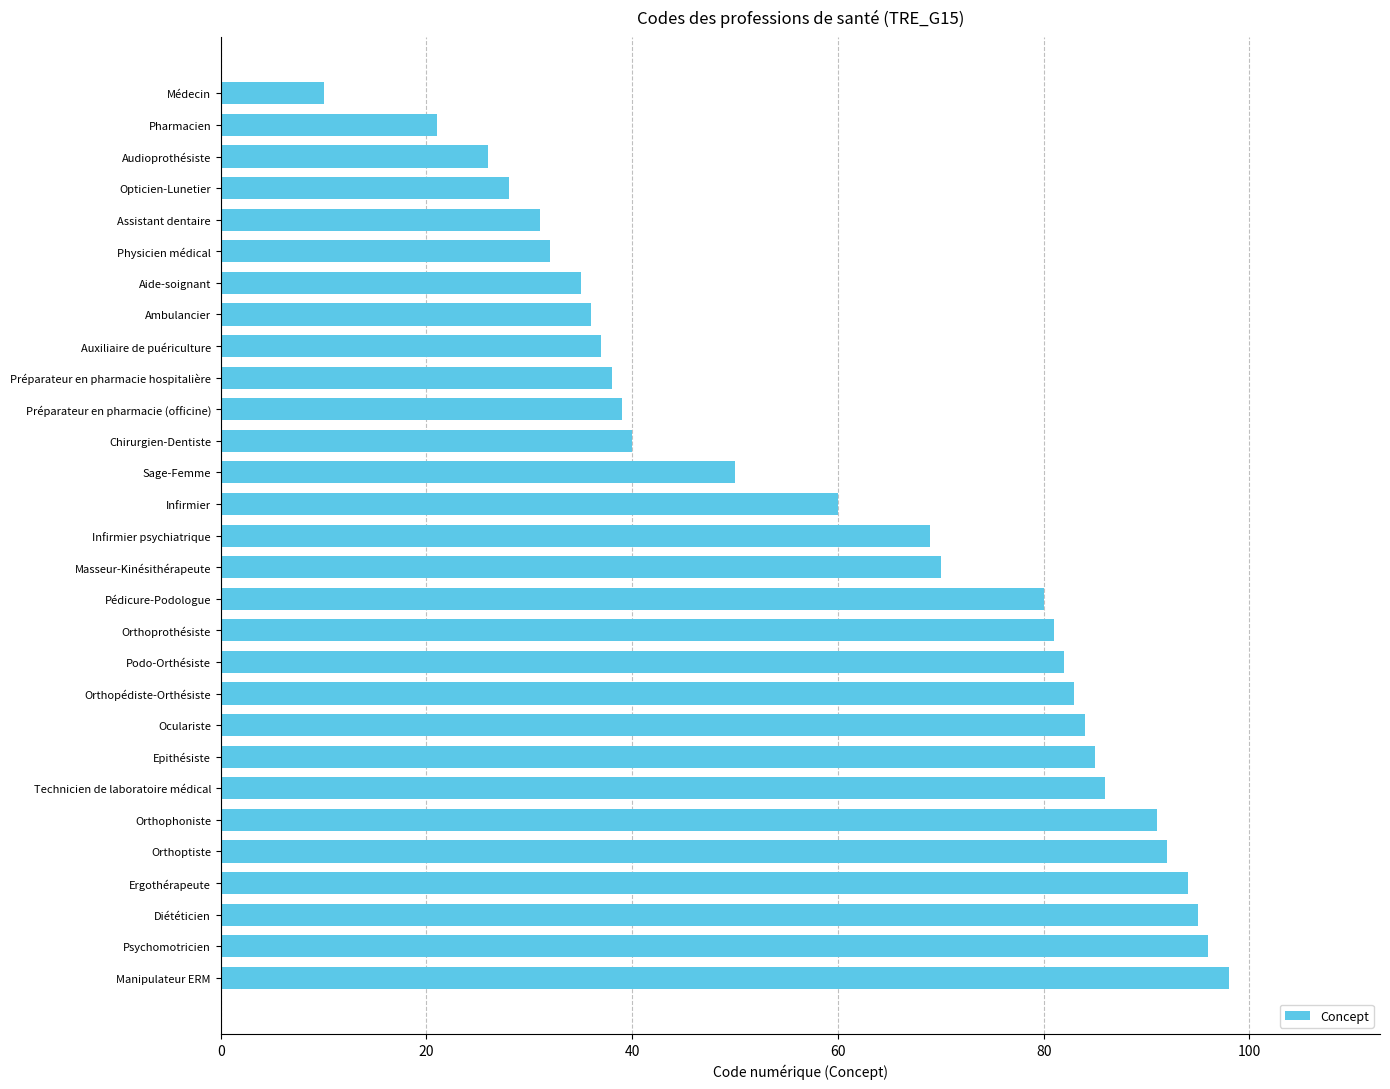

How many distinct data groups are displayed?

1